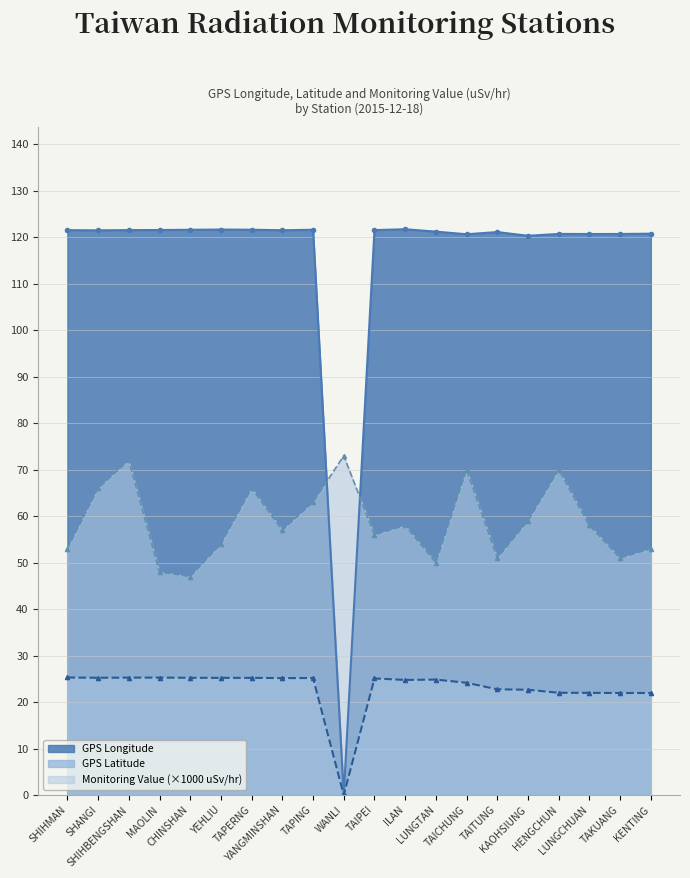

Rank the series by their maximum value, from lowest to highest.

GPS Latitude, Monitoring Value (×1000 uSv/hr), GPS Longitude